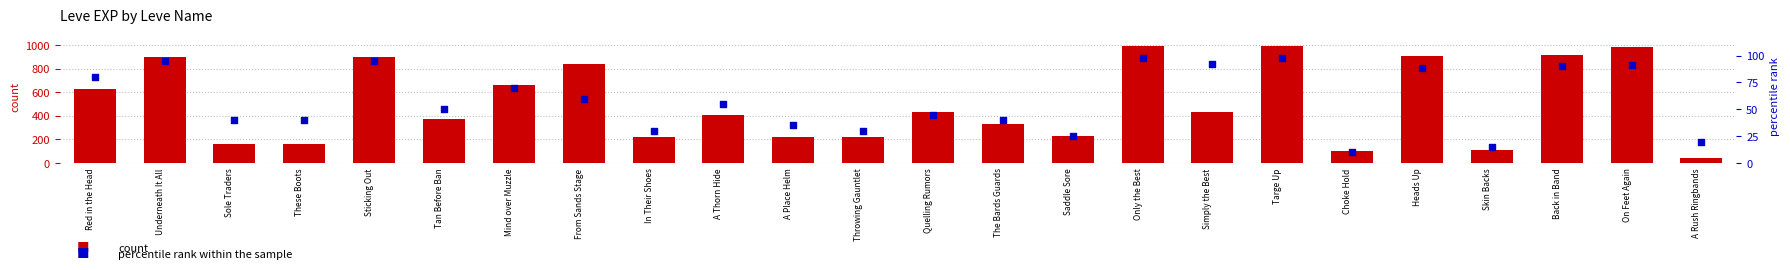

Is the value of count at Tan Before Ban greater than the value of percentile rank within the sample at These Boots?

Yes